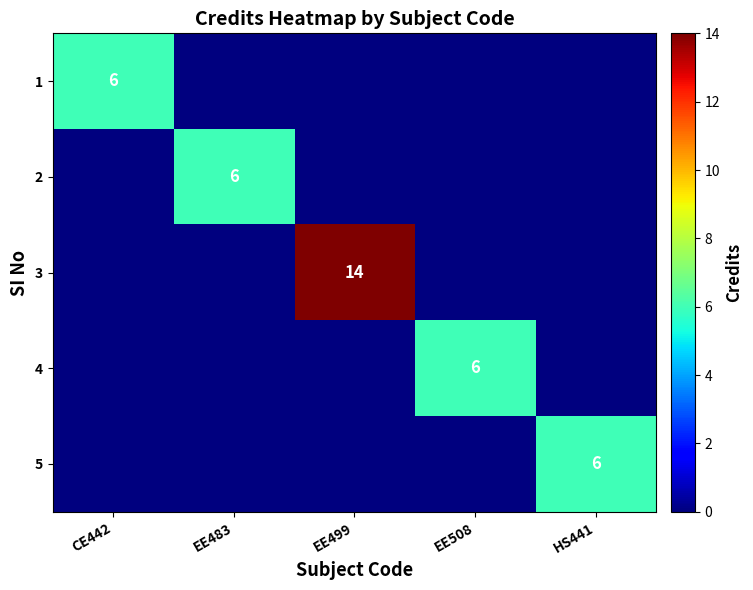

At how many categories does at least one series exceed 9?

1